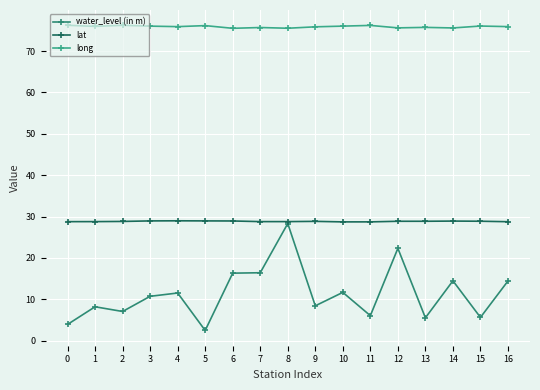

What is the difference between the highest and lowest values at 15?

70.5